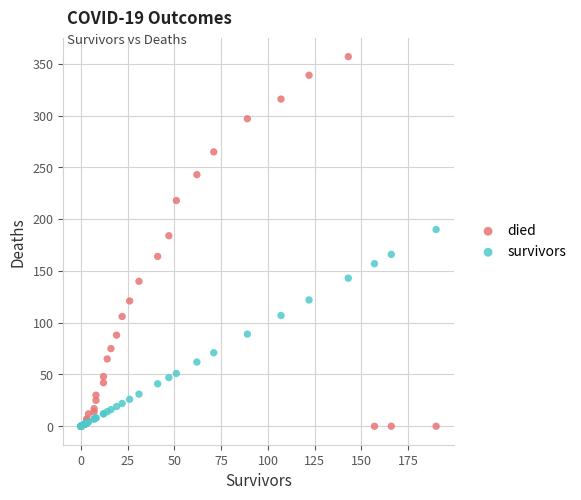

Across all series, what Y value is closest to 178?

184